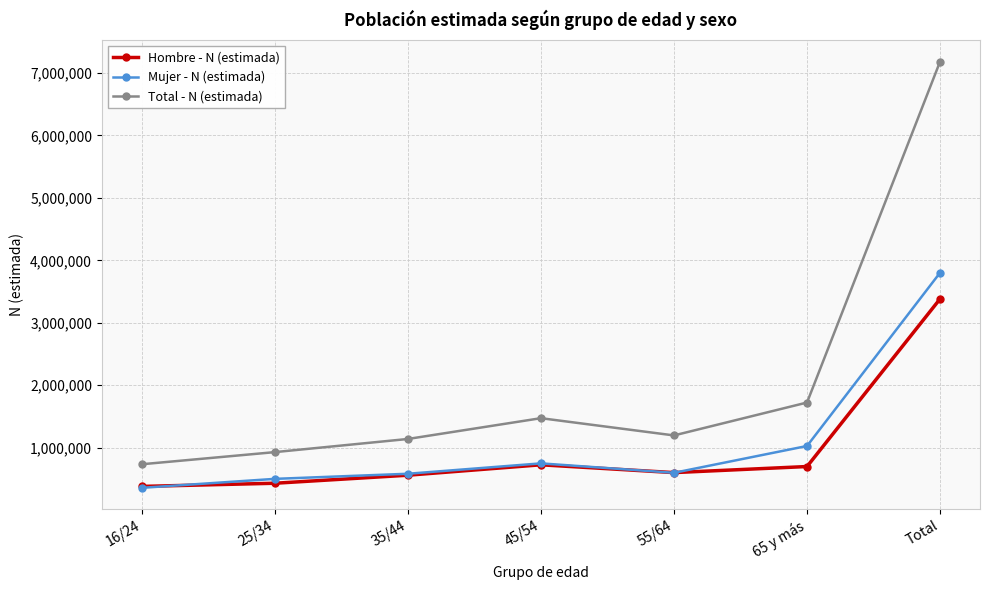

The Total - N (estimada) series shows 1470844 at 45/54. True or false?

True